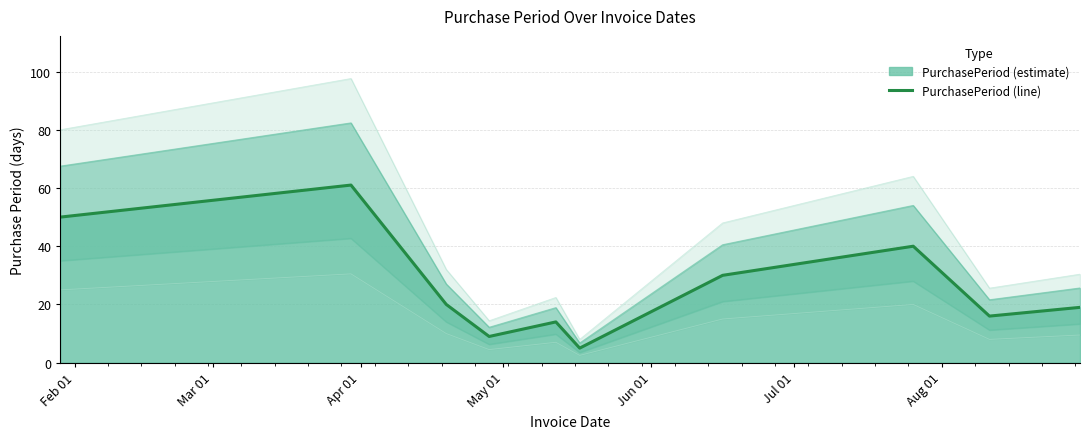

What is the maximum value for PurchasePeriod (line)?

61